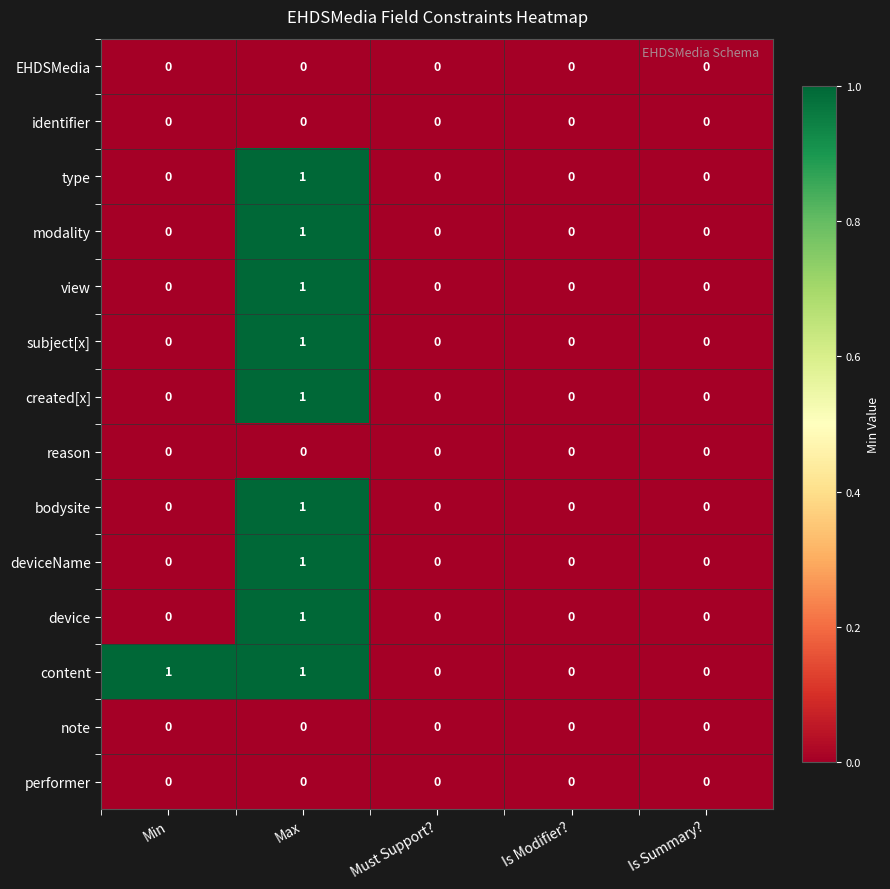

Which series has the largest total across all categories?

content